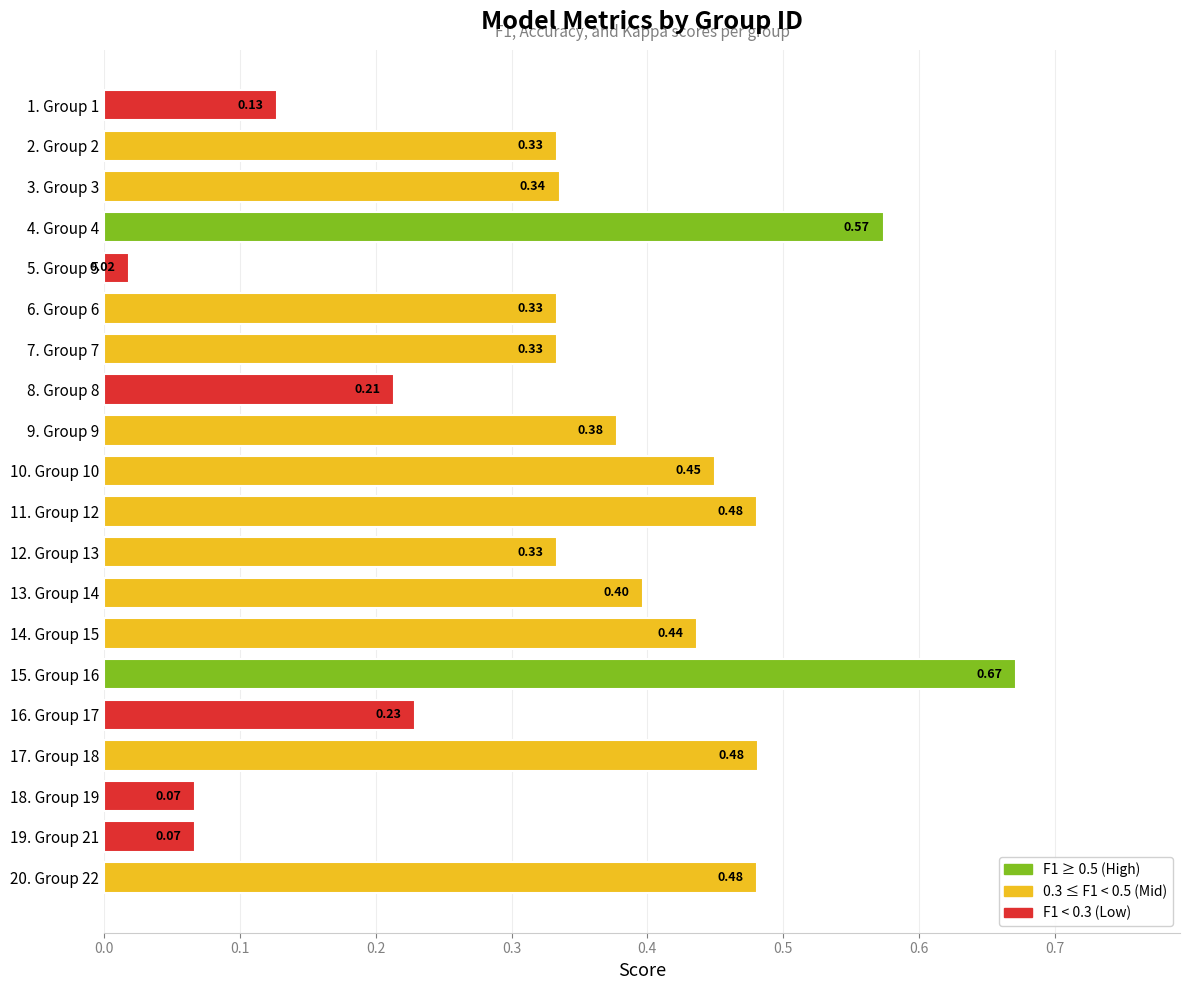

What is the sum of all values?

6.7